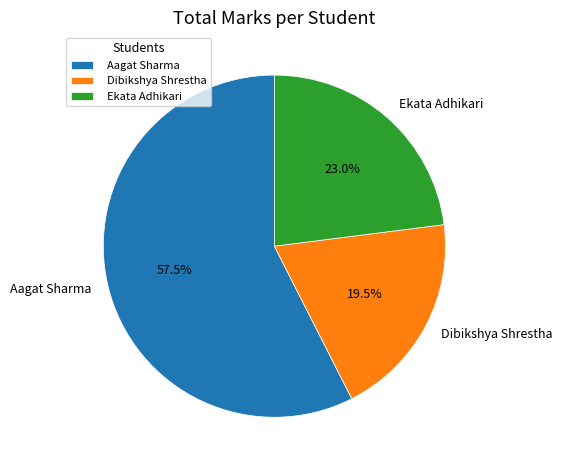

The Ekata Adhikari slice represents 15% of the pie. True or false?

False